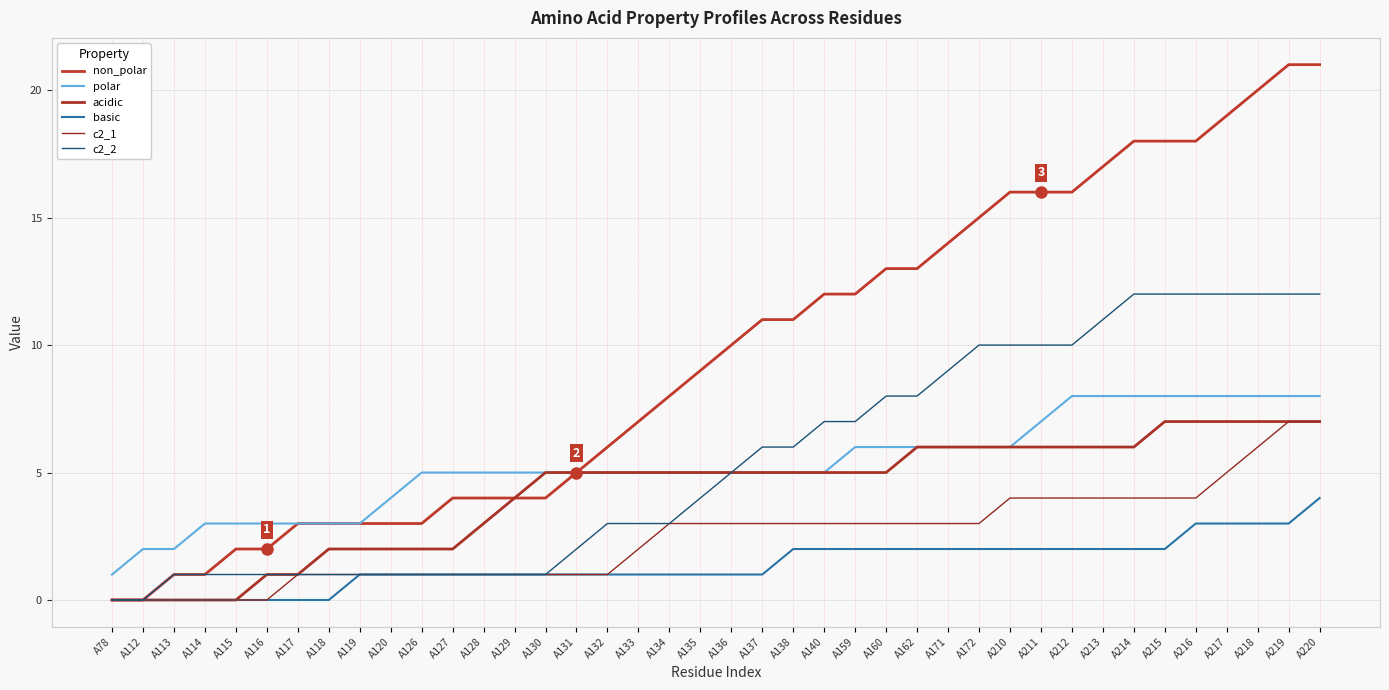

What is the value of the c2_1 point at the 16th from the left?

1